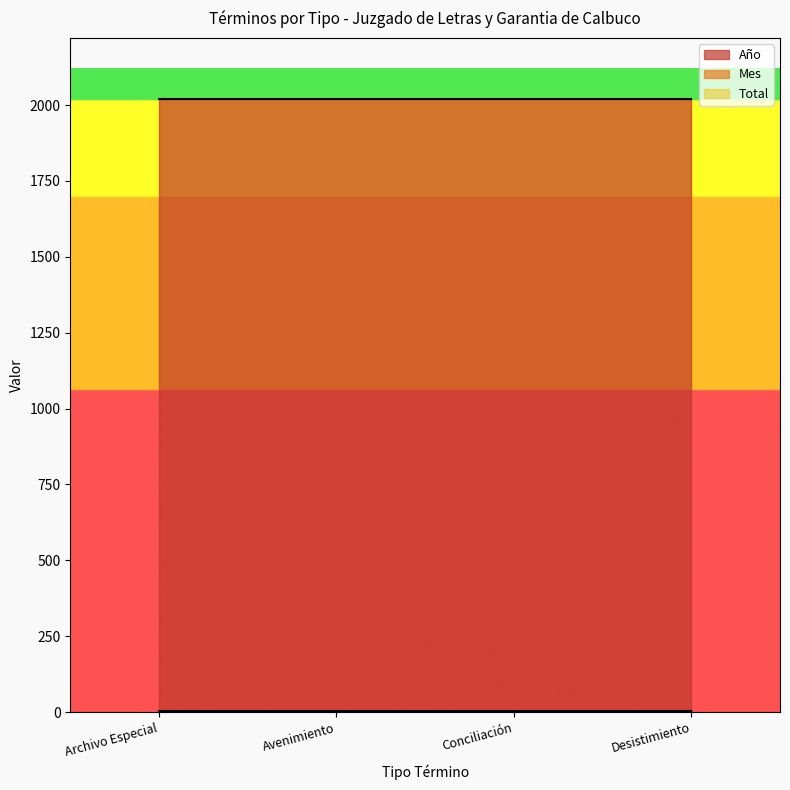

Between Archivo Especial and Avenimiento, which series saw the biggest shift?

Año